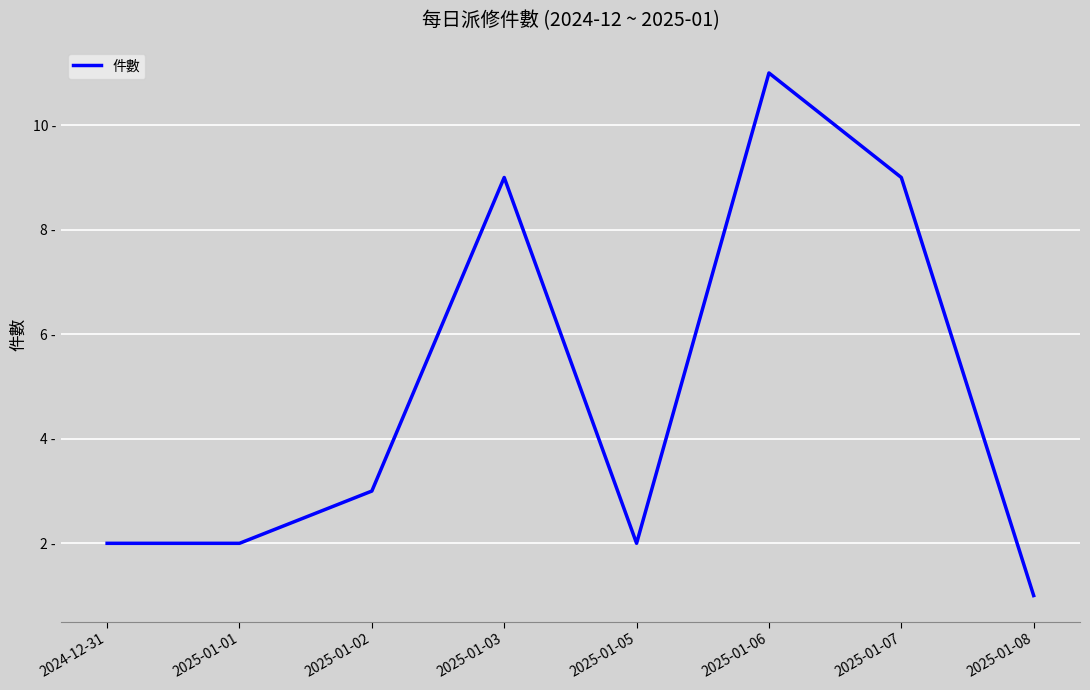

Where is the first local minimum?

2025-01-05